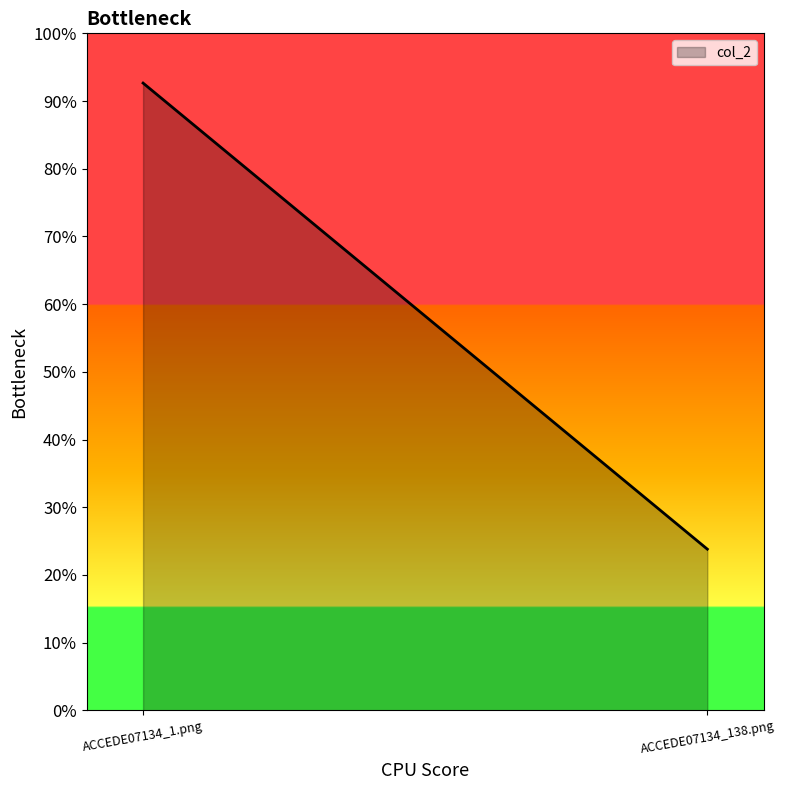

At which label is the value closest to 0?

ACCEDE07134_138.png